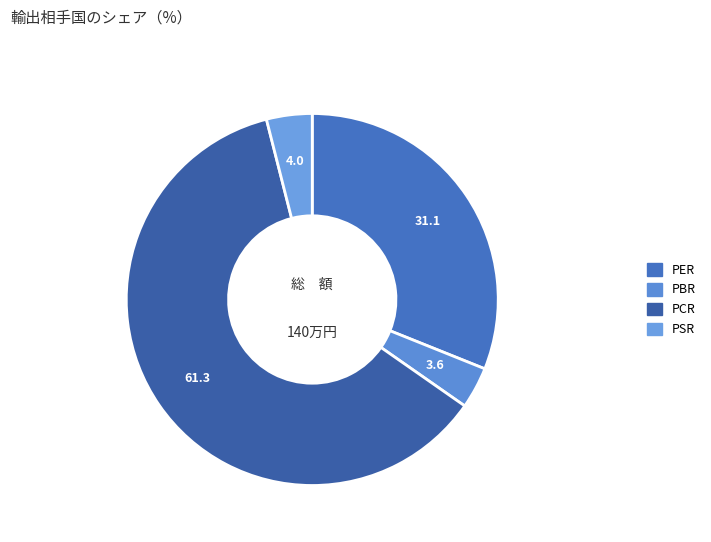

Which has a higher value, PSR or PER?

PER